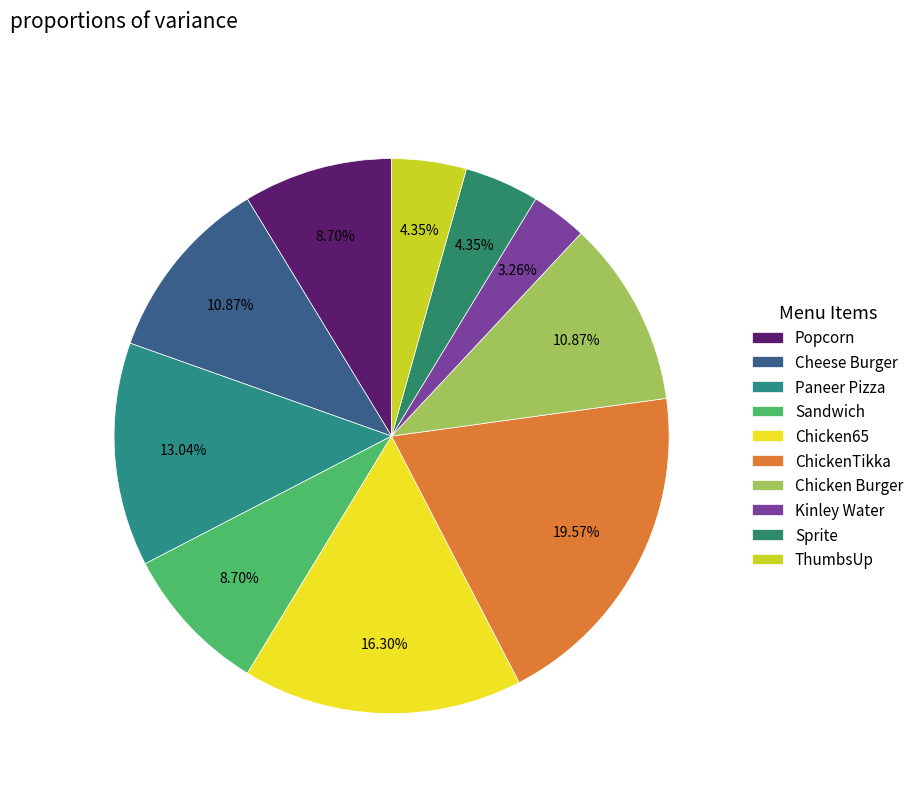

How many slices are in this pie chart?

10